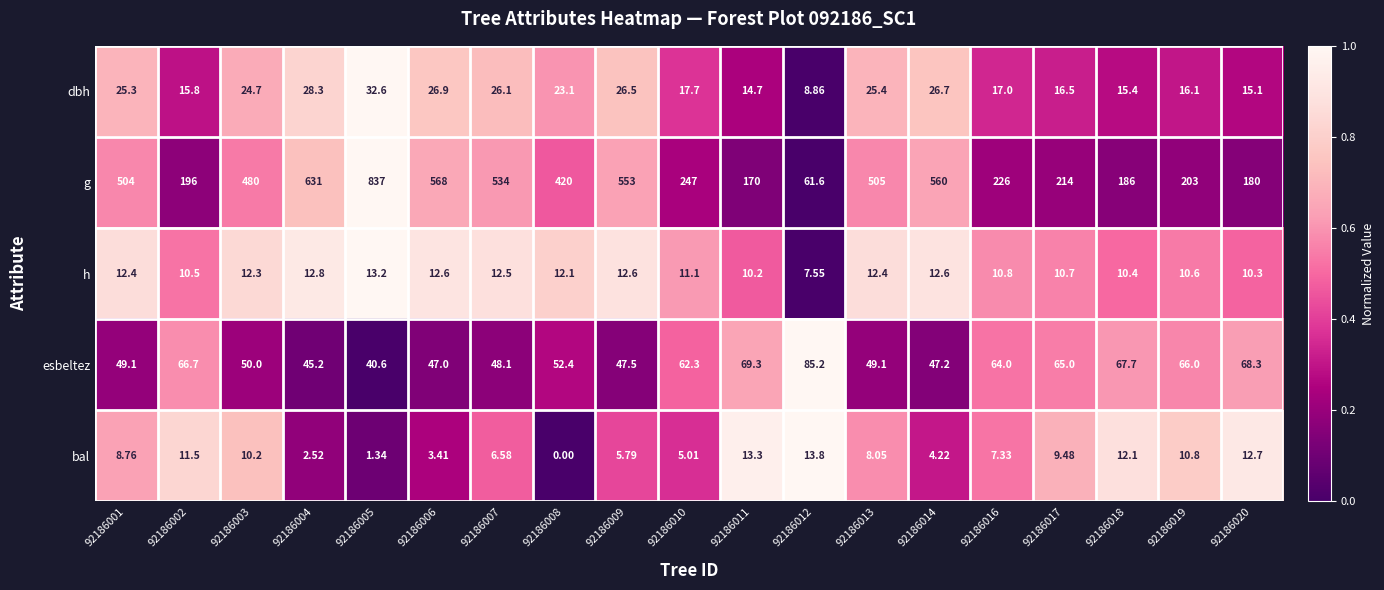

How many categories are shown in the chart?

19